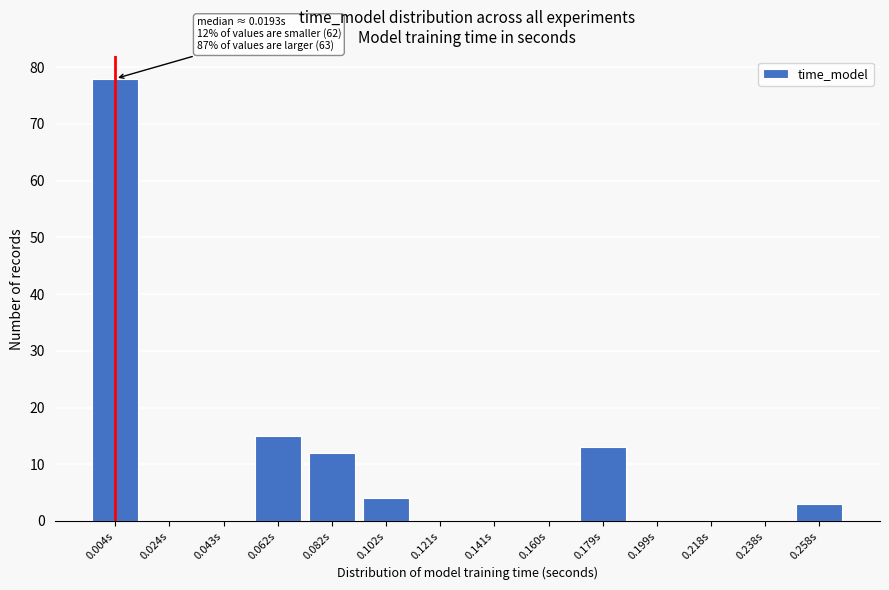

Reading left to right, transcribe all the data shown in this chart.

0.004s=78	0.024s=0	0.043s=0	0.062s=15	0.082s=12	0.102s=4	0.121s=0	0.141s=0	0.160s=0	0.179s=13	0.199s=0	0.218s=0	0.238s=0	0.258s=3